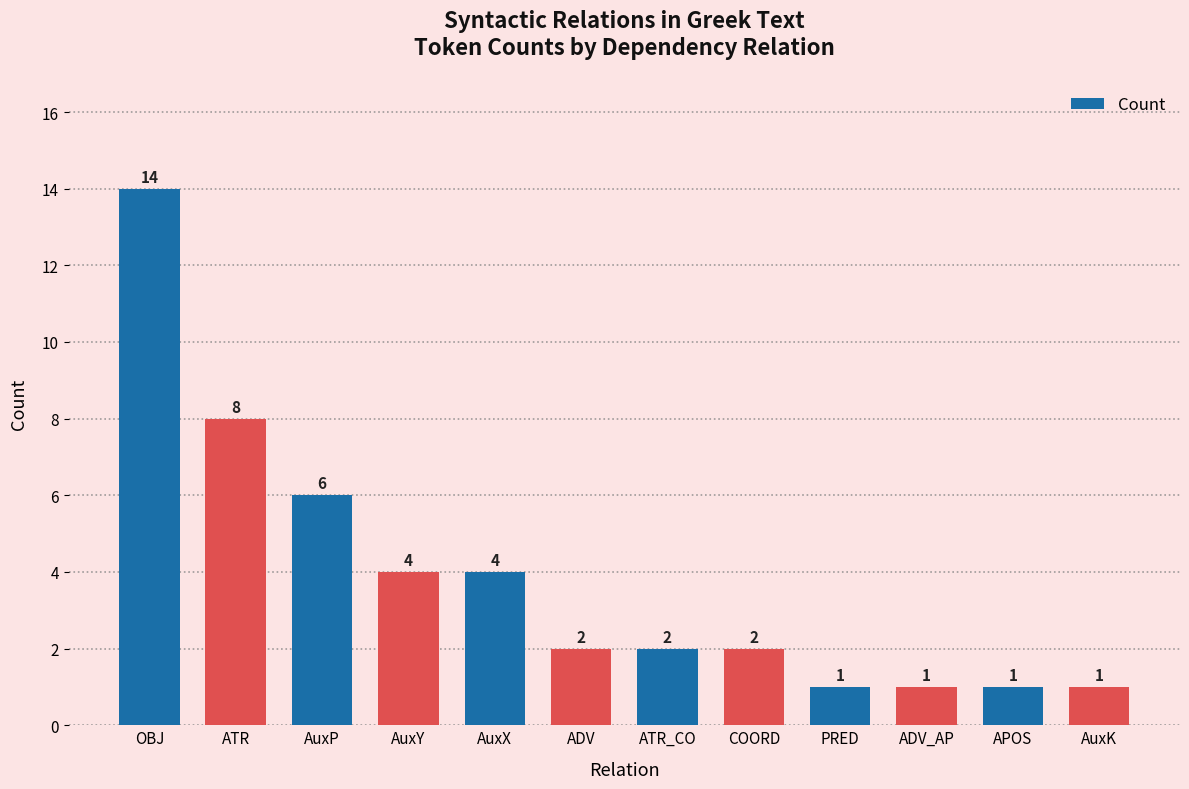

What is the greatest value displayed?

14